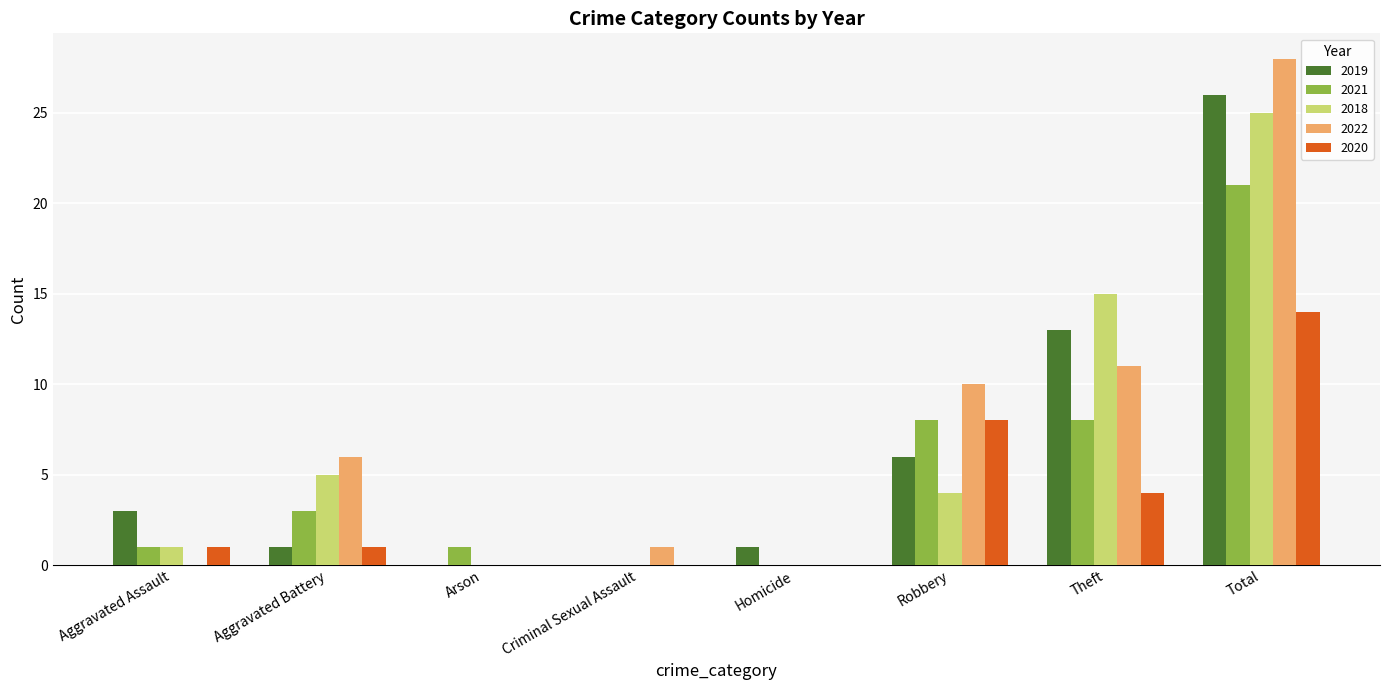

Where is 2018 nearest to the value 12?

Theft